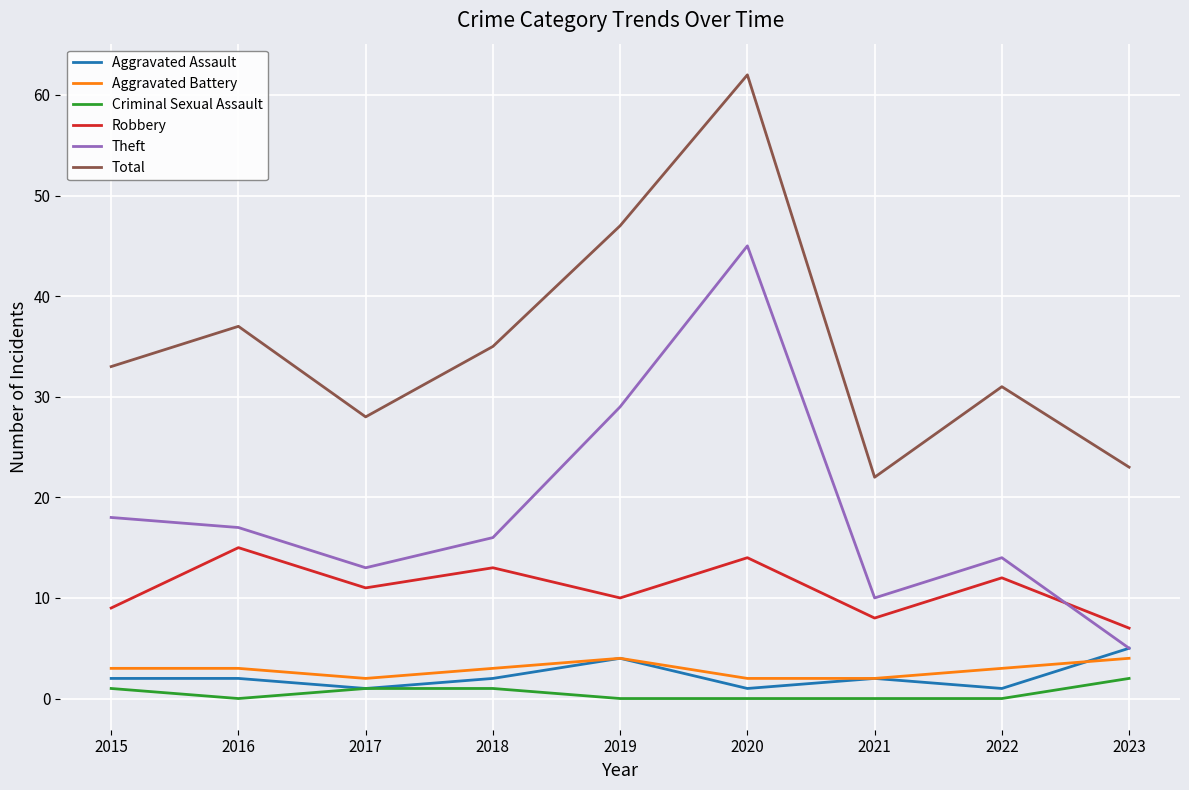

What are all the series names shown in the legend?

Aggravated Assault, Aggravated Battery, Criminal Sexual Assault, Robbery, Theft, Total